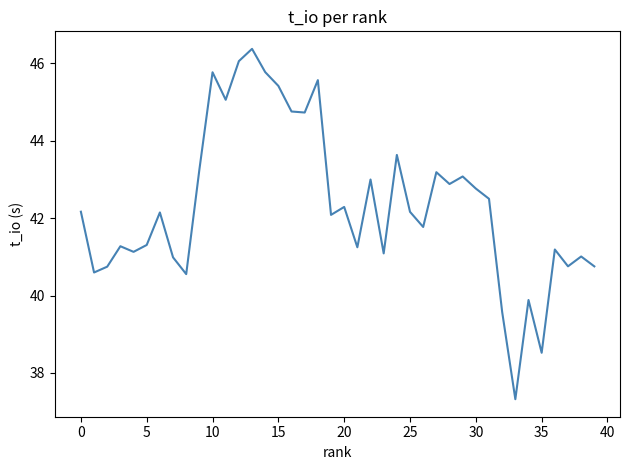

What is the maximum value shown in the chart?

46.4